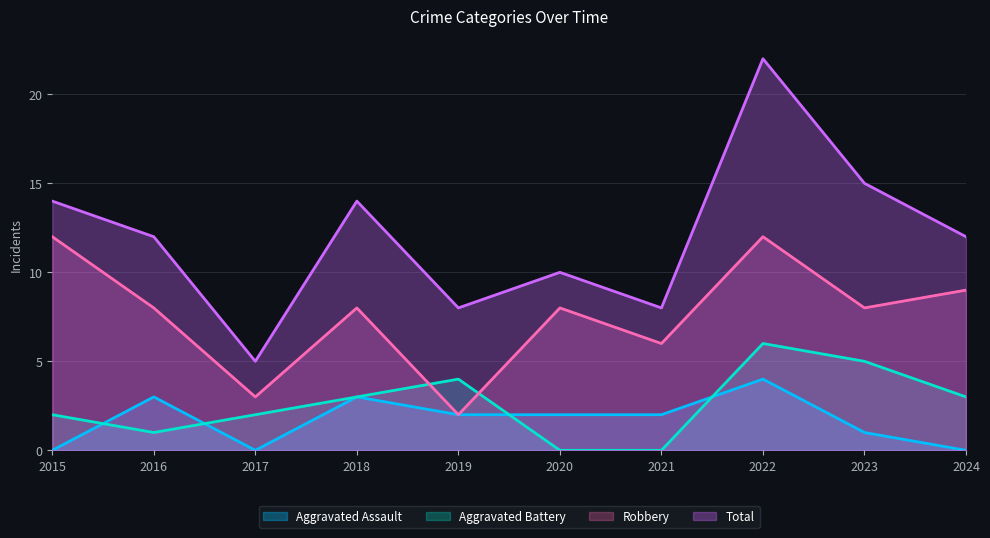

In Aggravated Assault, how many points are higher than both neighbors (excluding endpoints)?

3